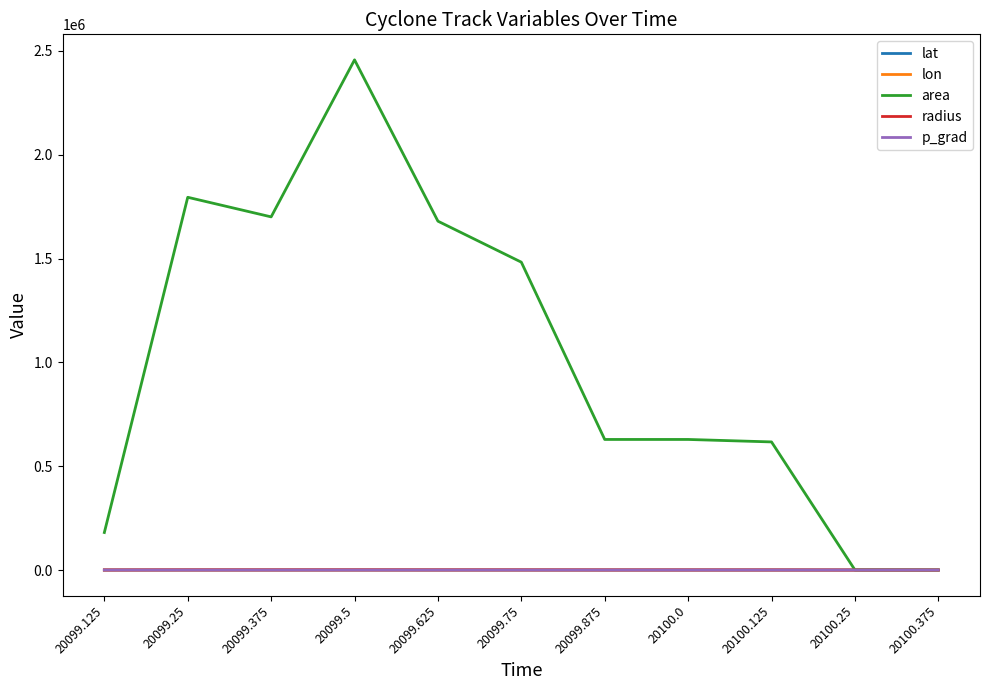

What position from the right is 20099.125?

11